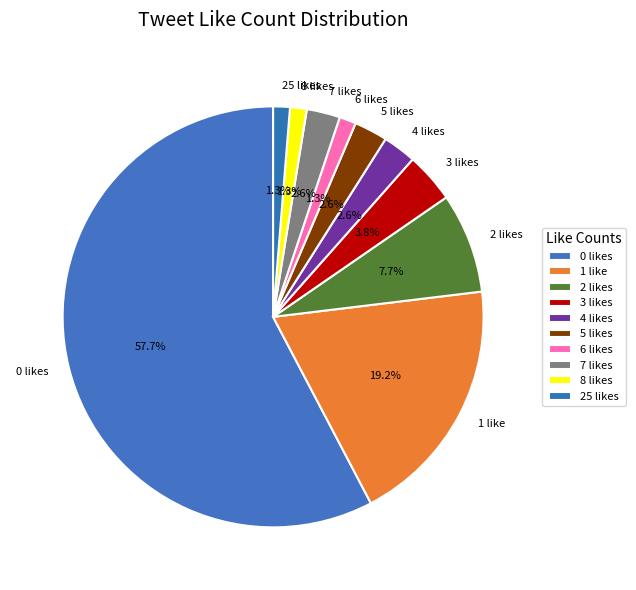

What is the ratio of the value at 7 likes to the value at 8 likes?

2.0